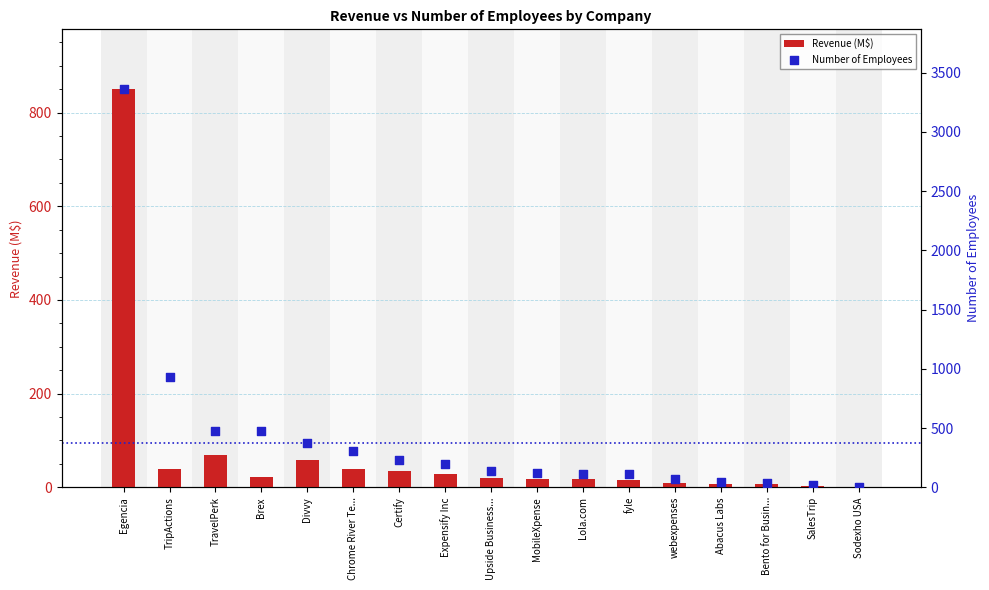

Is the value of Revenue (M$) at Chrome River Te... greater than the value of Number of Employees at Expensify Inc?

No